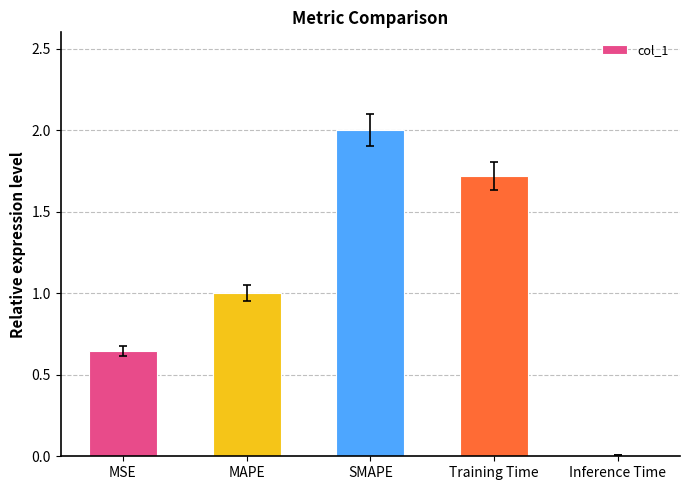

At which label is the value closest to 1?

MAPE